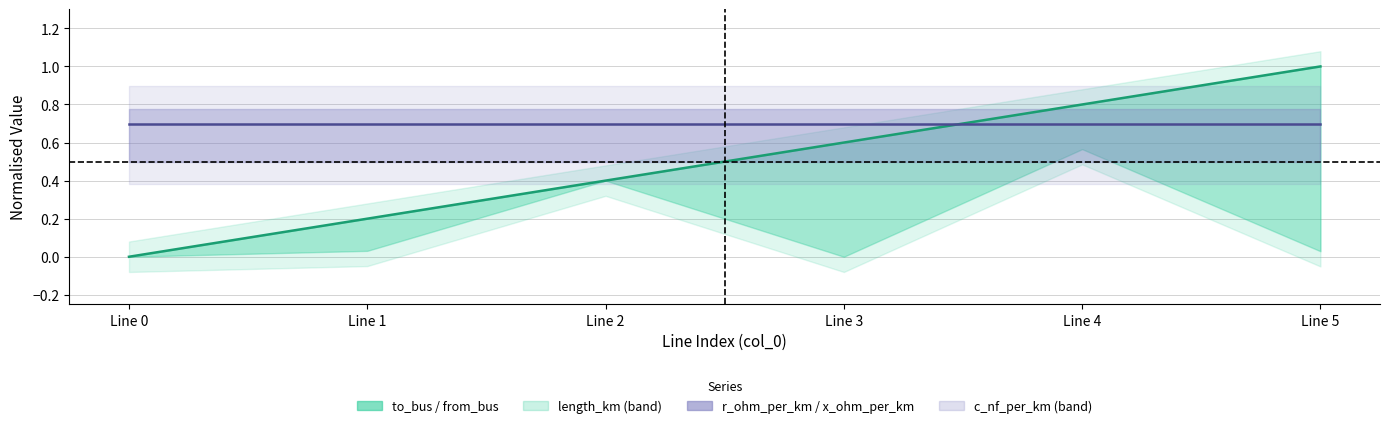

Read the x_ohm_per_km value at Line 5.

0.7